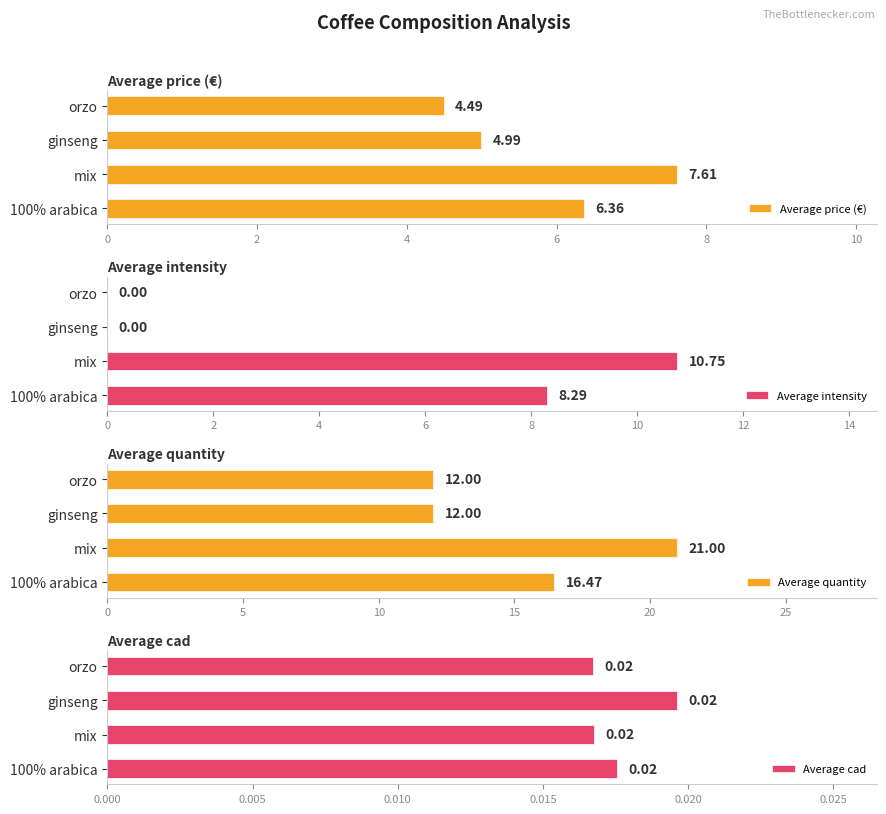

How many distinct data groups are displayed?

4